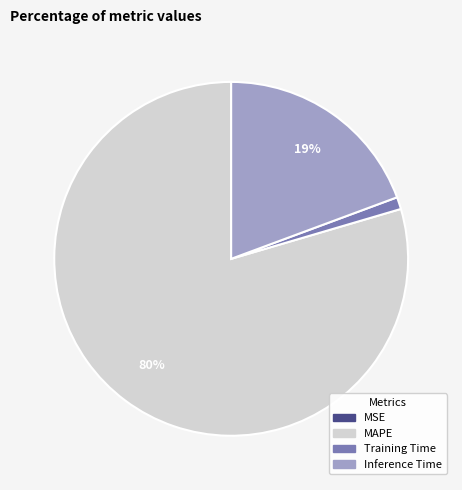

Do MAPE and Inference Time together represent more than half of the pie?

Yes